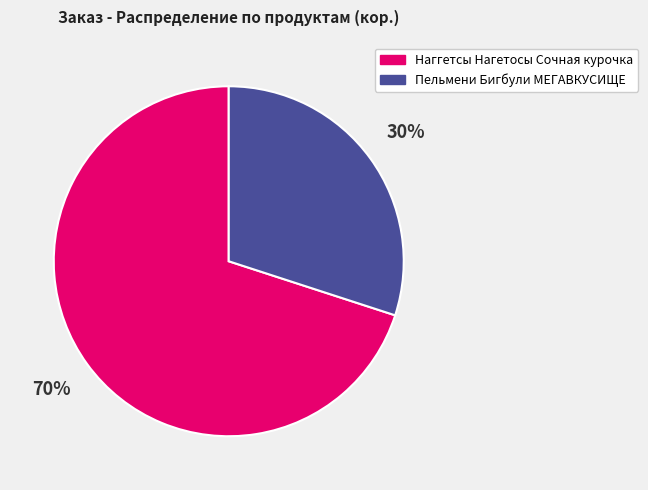

Do Наггетсы Нагетосы Сочная курочка and Пельмени Бигбули МЕГАВКУСИЩЕ together represent more than half of the pie?

Yes